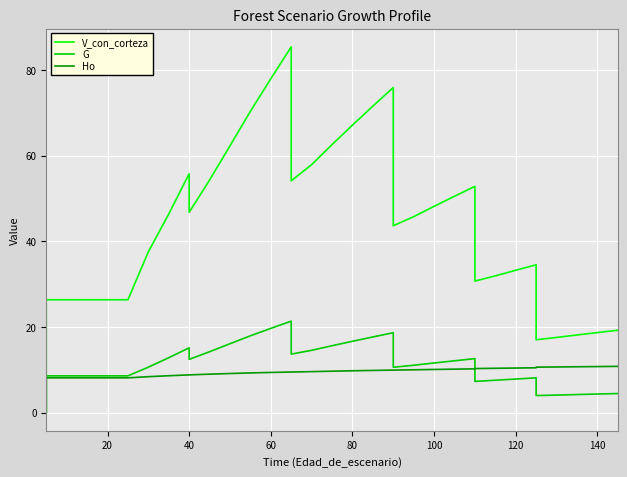

After their last crossing, which series has the higher values: G or Ho?

Ho